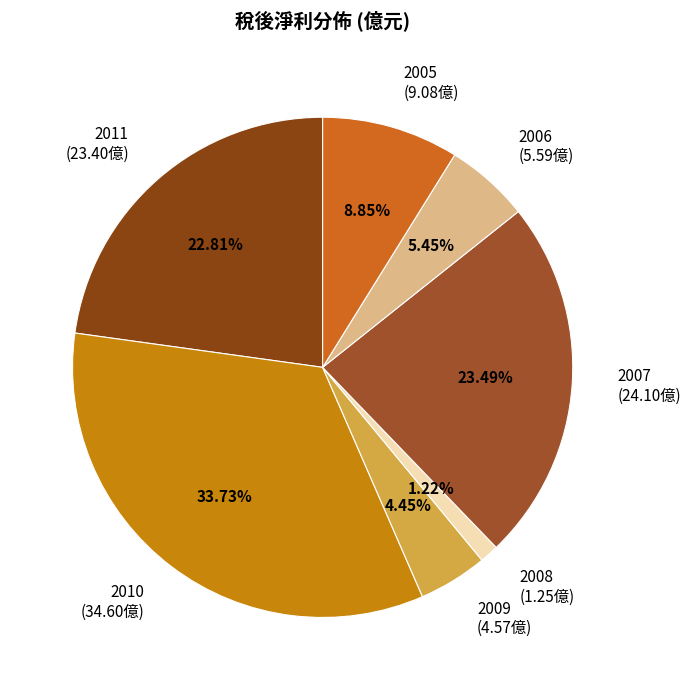

Do 2008 (1.25億) and 2009 (4.57億) together represent more than half of the pie?

No